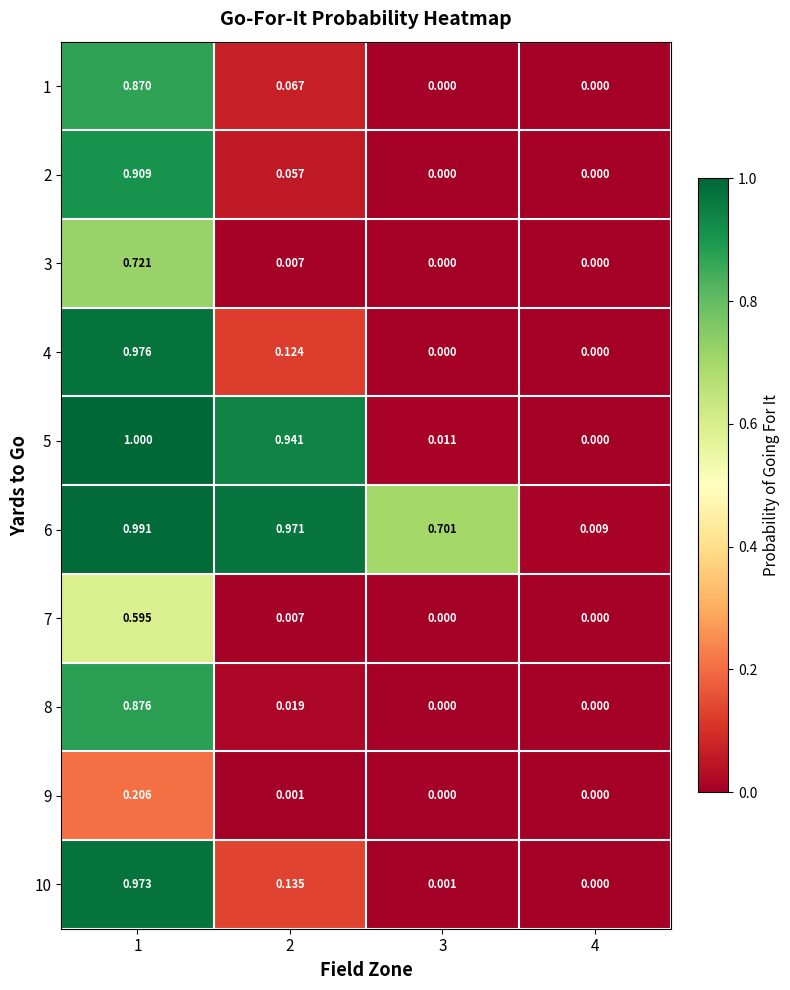

Is the value of 1 at 4 greater than the value of 5 at 3?

No